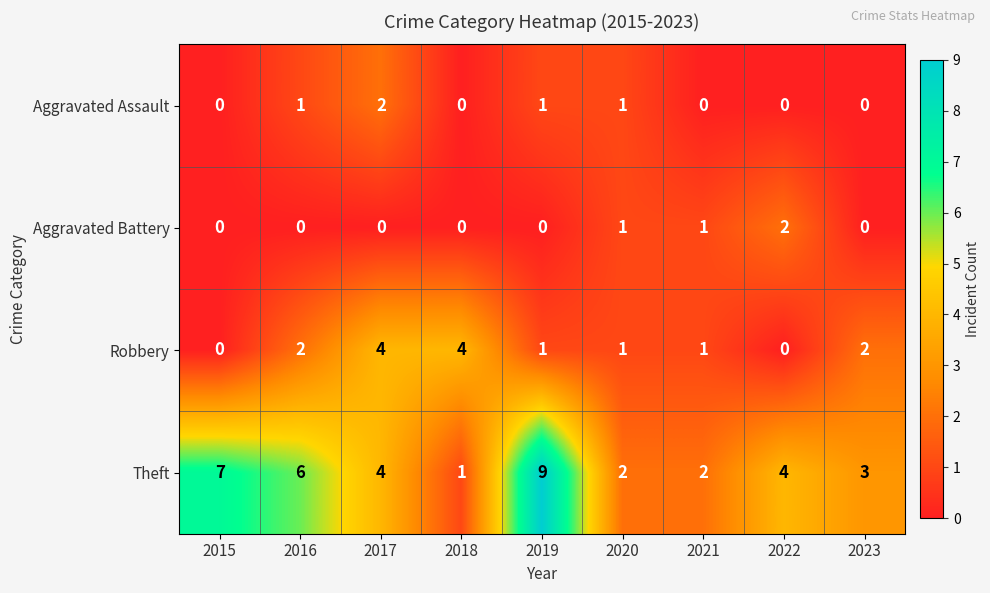

What is the difference between the maximum and minimum values in the Theft series?

8